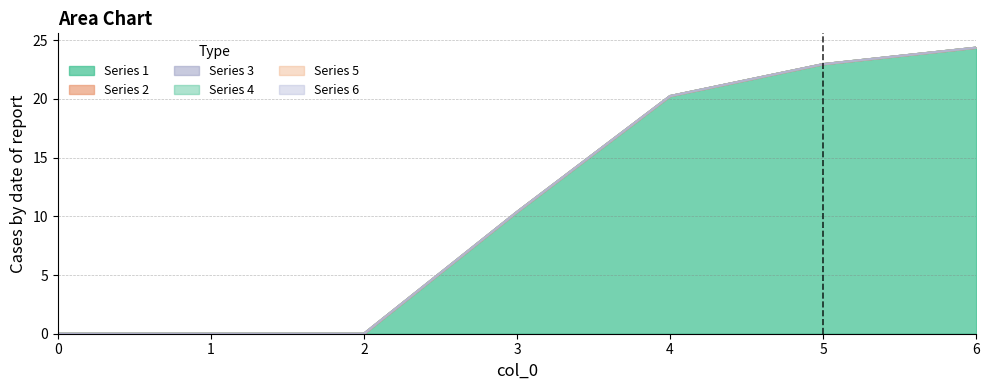

The 4 series shows 0.0 at 4. True or false?

True